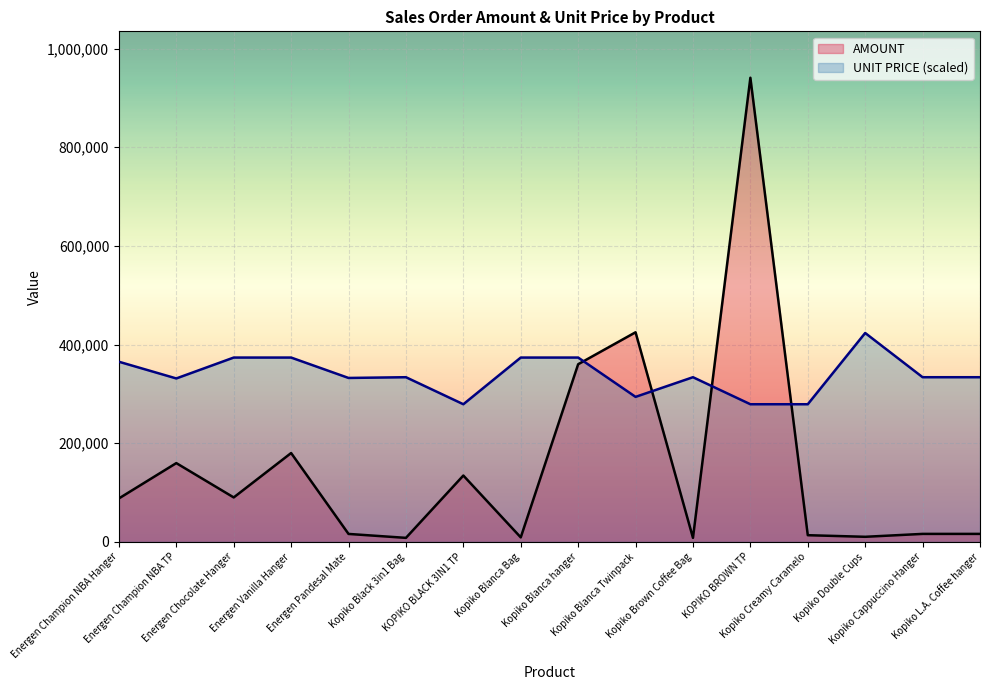

Where is the first local maximum for AMOUNT?

Energen Champion NBA TP